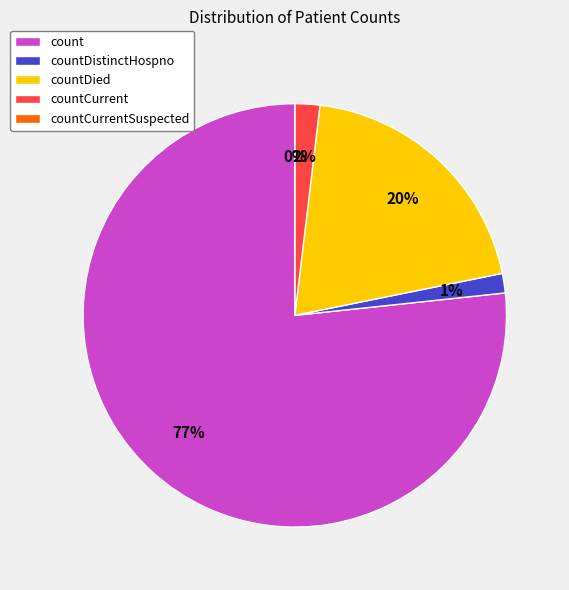

How many slices are in this pie chart?

5